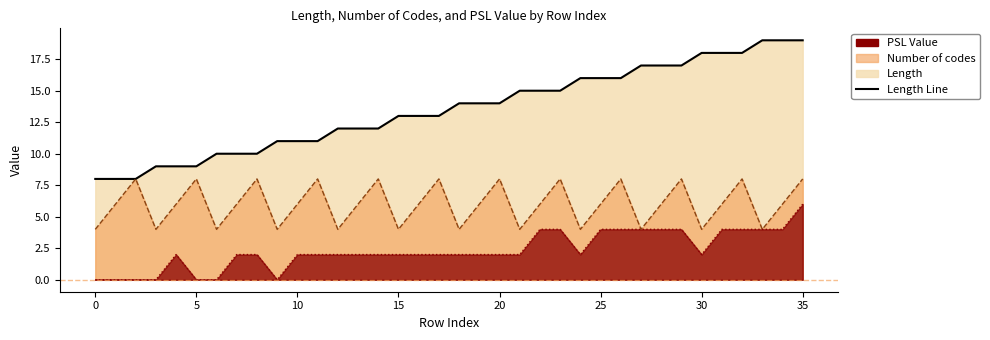

At 31, list the series in order from largest to smallest.

Length, Number of codes, PSL Value